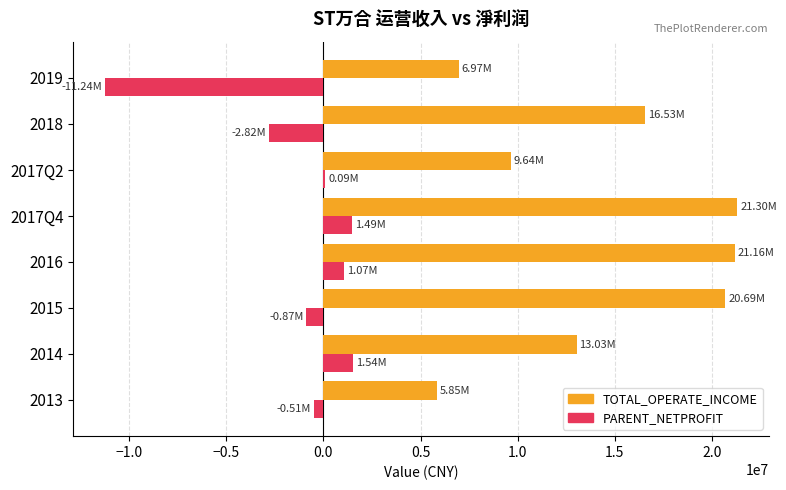

Which series changed the most between 2014 and 2015?

TOTAL_OPERATE_INCOME